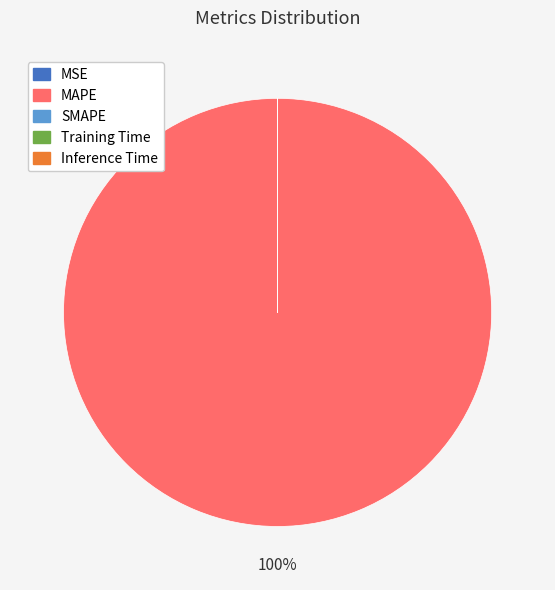

Which category has the biggest portion of the pie?

MAPE